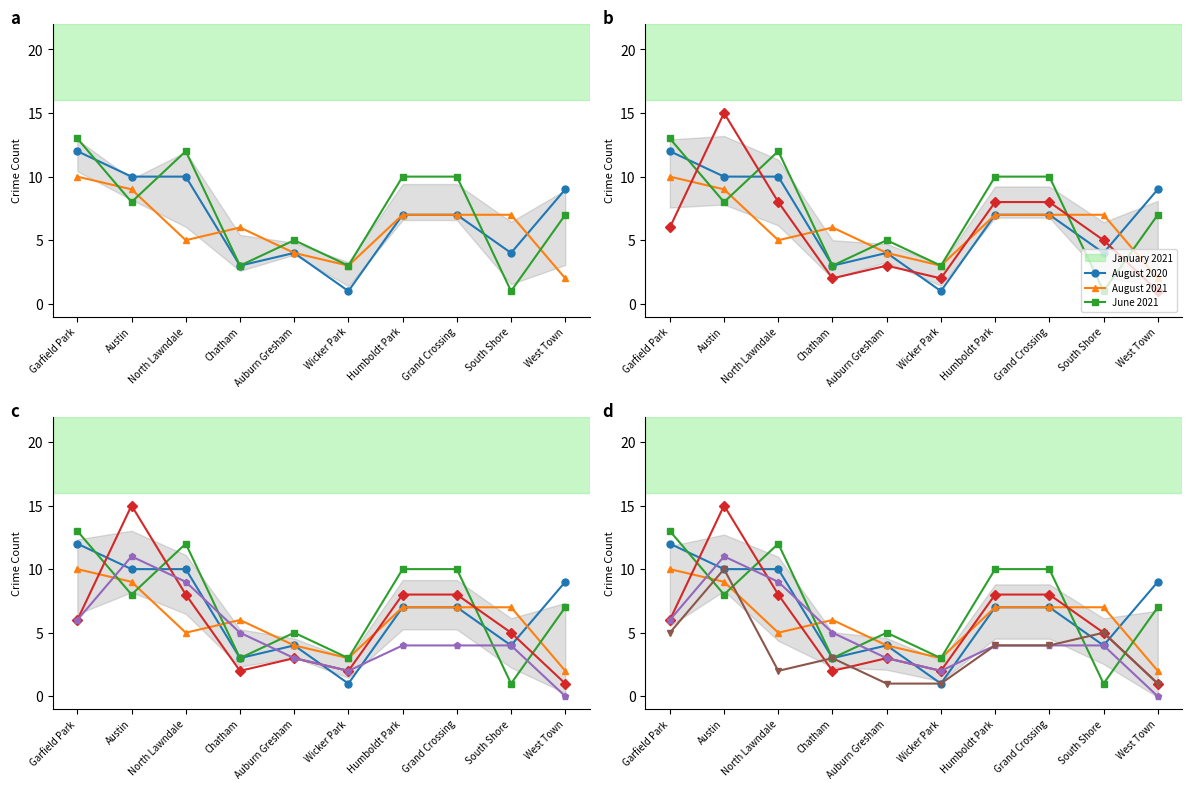

What is the difference between the August 2020 values at Chatham and South Shore?

1